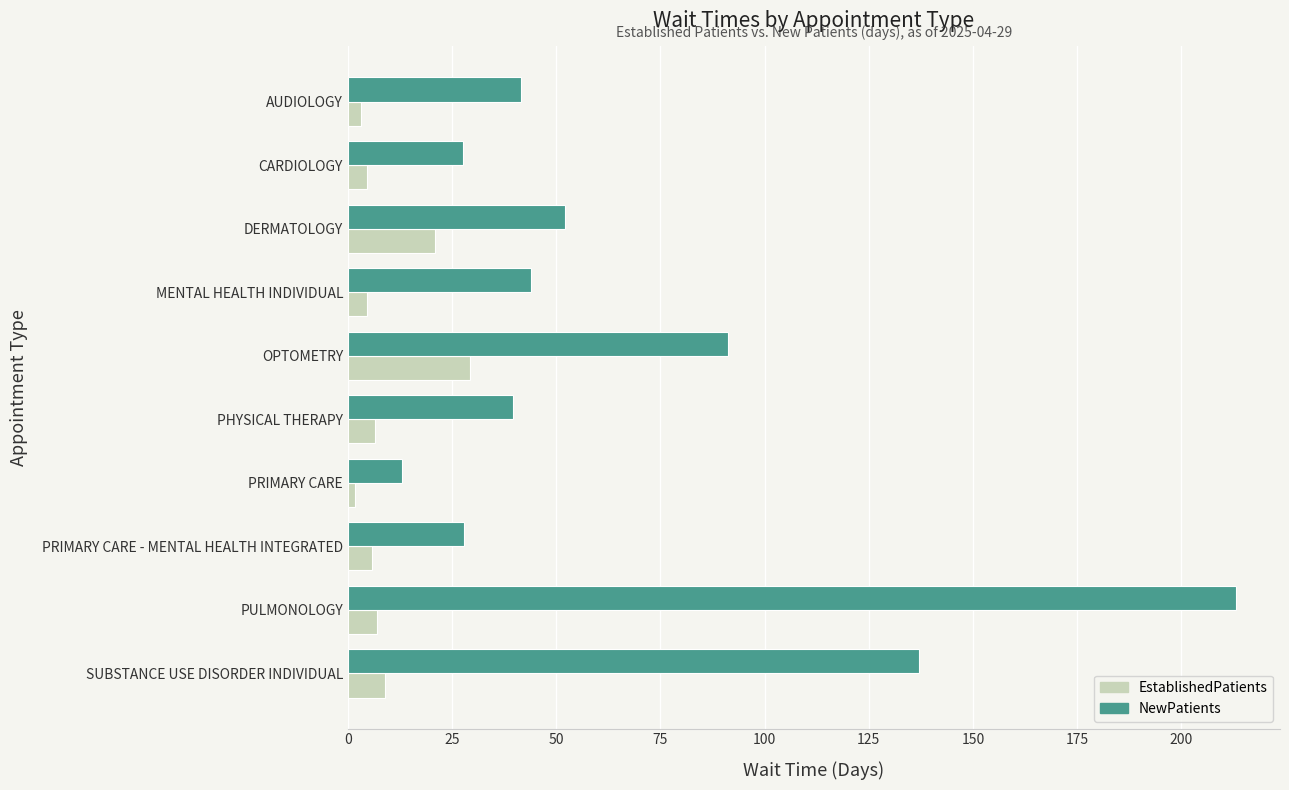

Which series has the largest total across all categories?

NewPatients